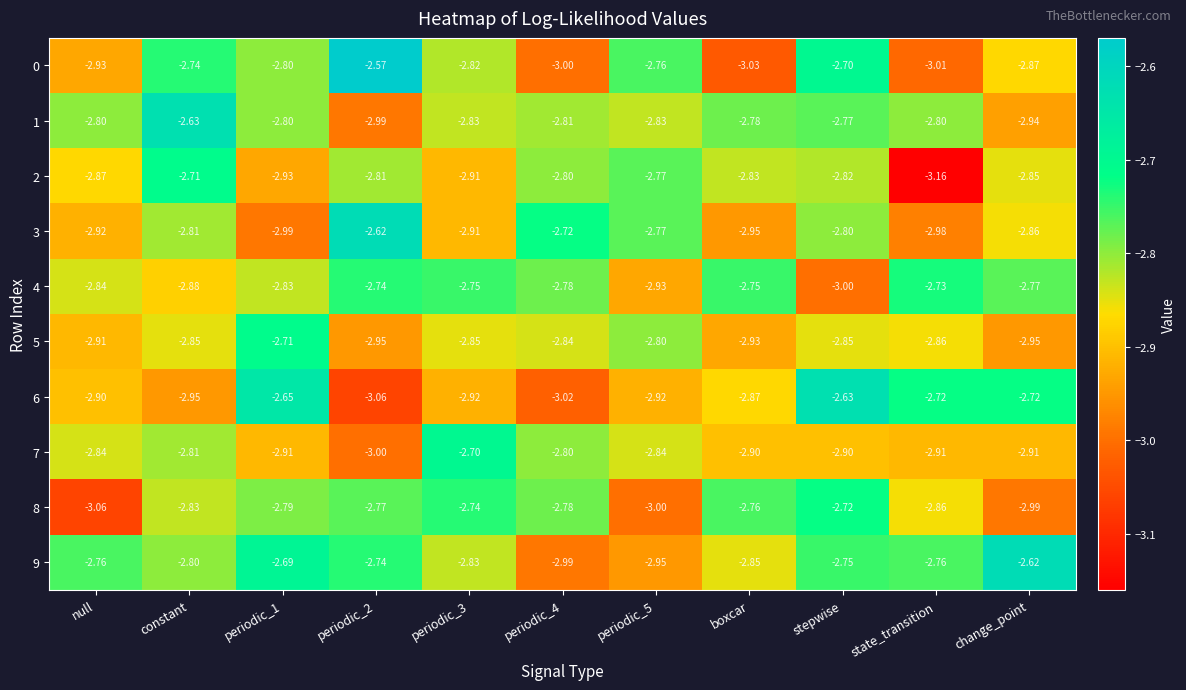

Where is 2 nearest to the value -2?

constant